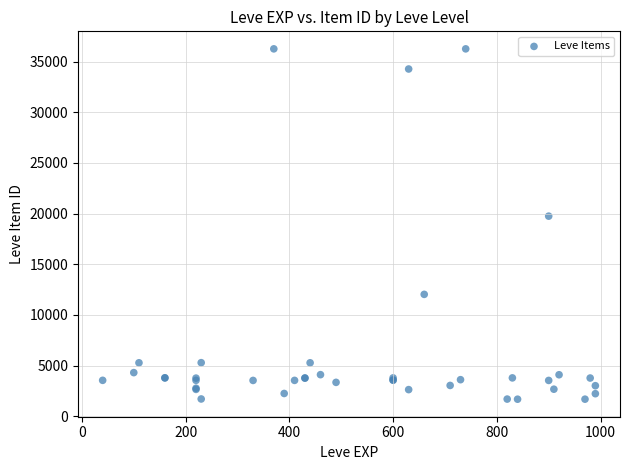

What Y value in the scatter plot is closest to 18967?

19744